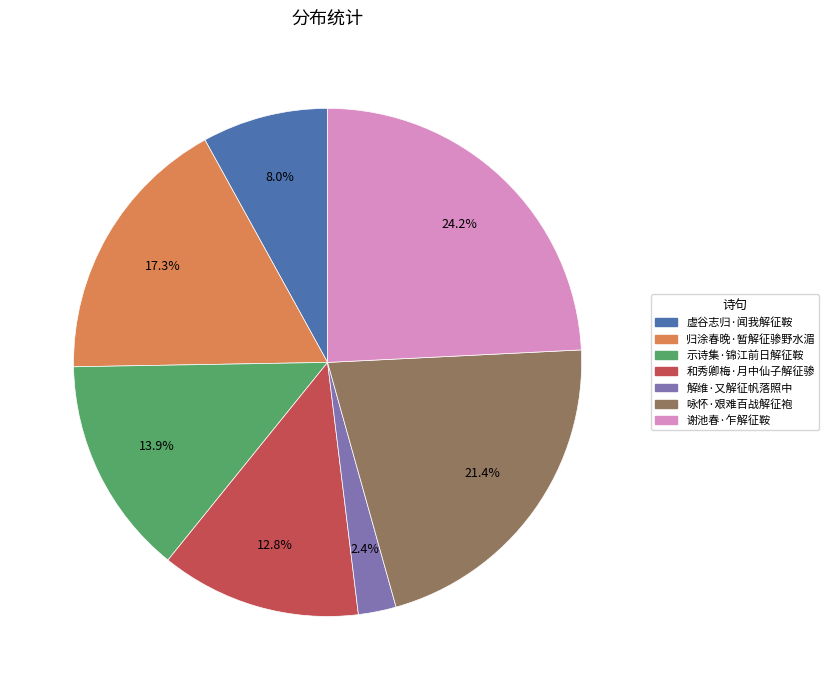

To the nearest percent, what is the combined percentage of 虚谷志归·闻我解征鞍 and 解维·又解征帆落照中?

10%